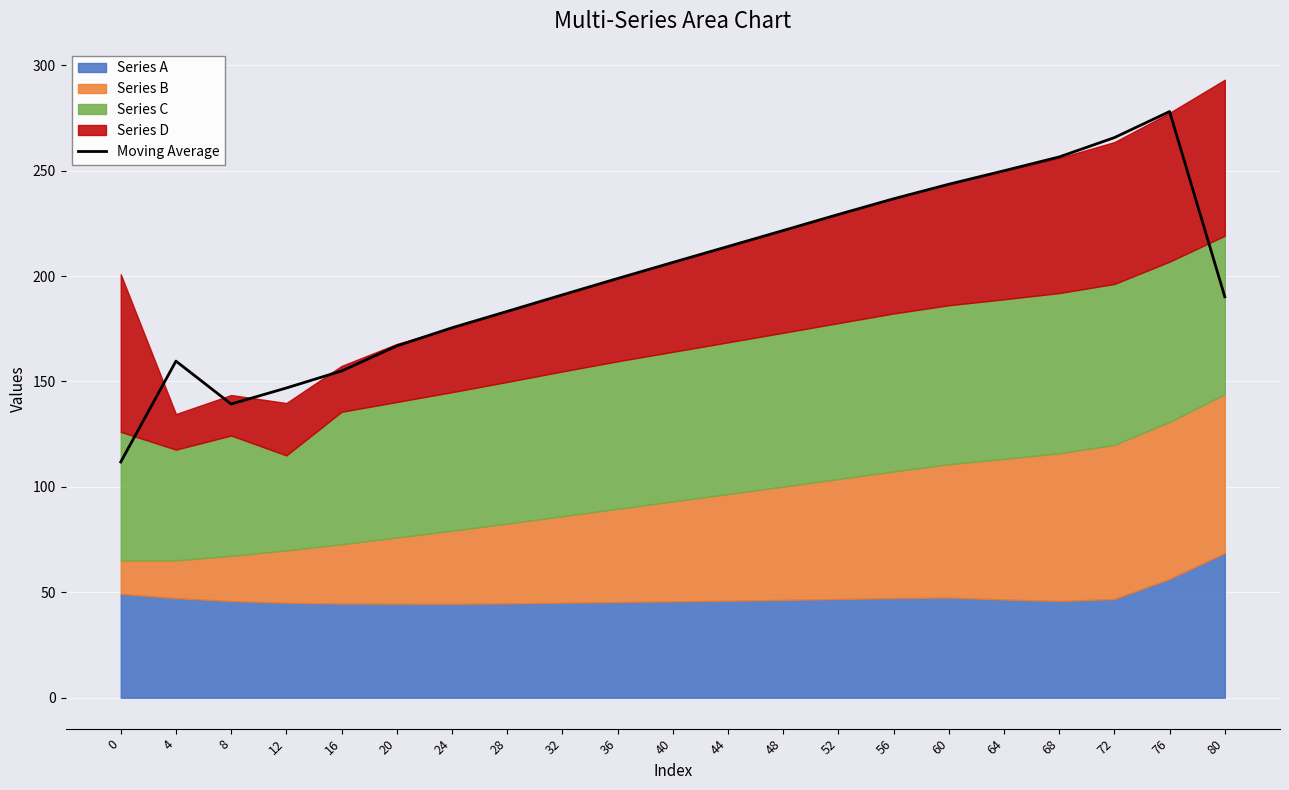

How many points are higher than both their immediate neighbors (excluding endpoints)?

2